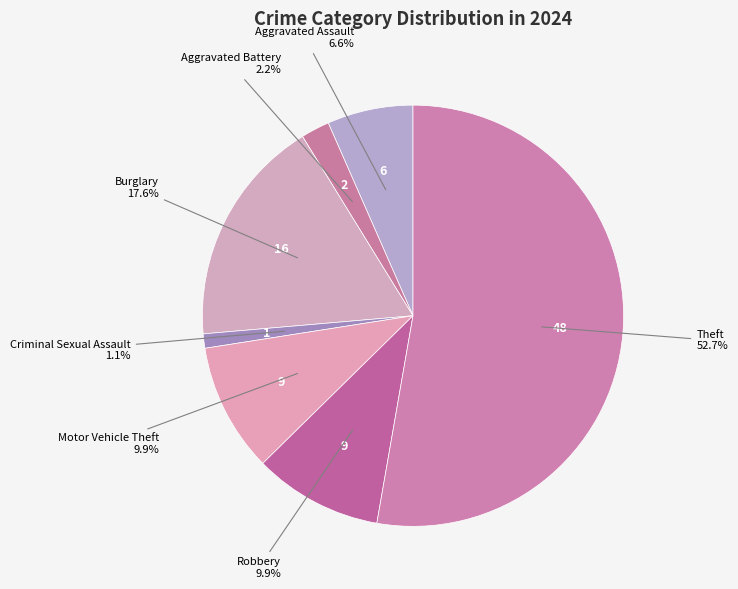

What is the smallest slice in the pie chart?

Criminal Sexual Assault